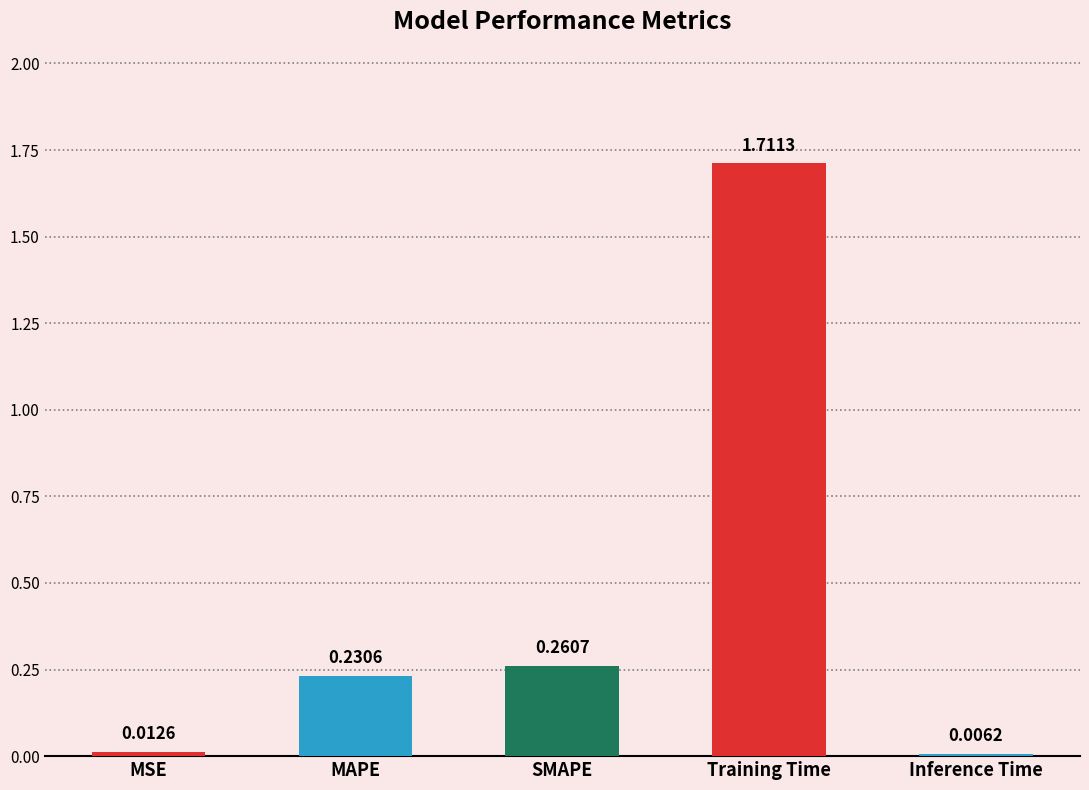

Are the bars grouped side by side (vs. stacked)?

No